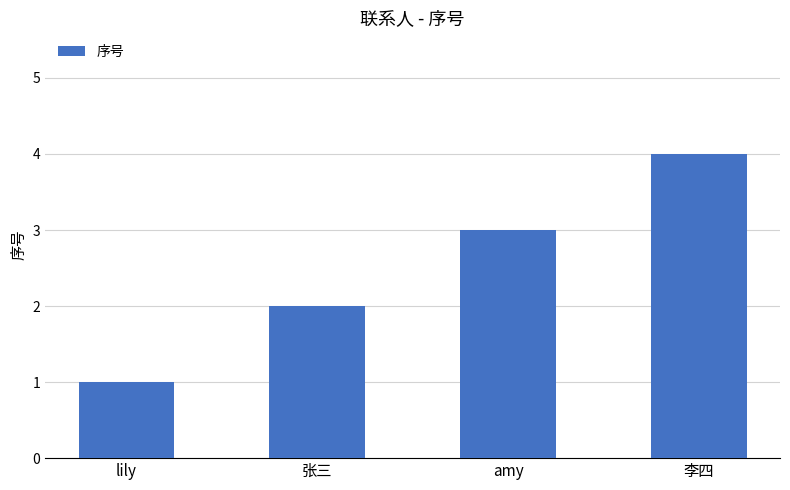

Reading left to right, transcribe all the data shown in this chart.

1	2	3	4